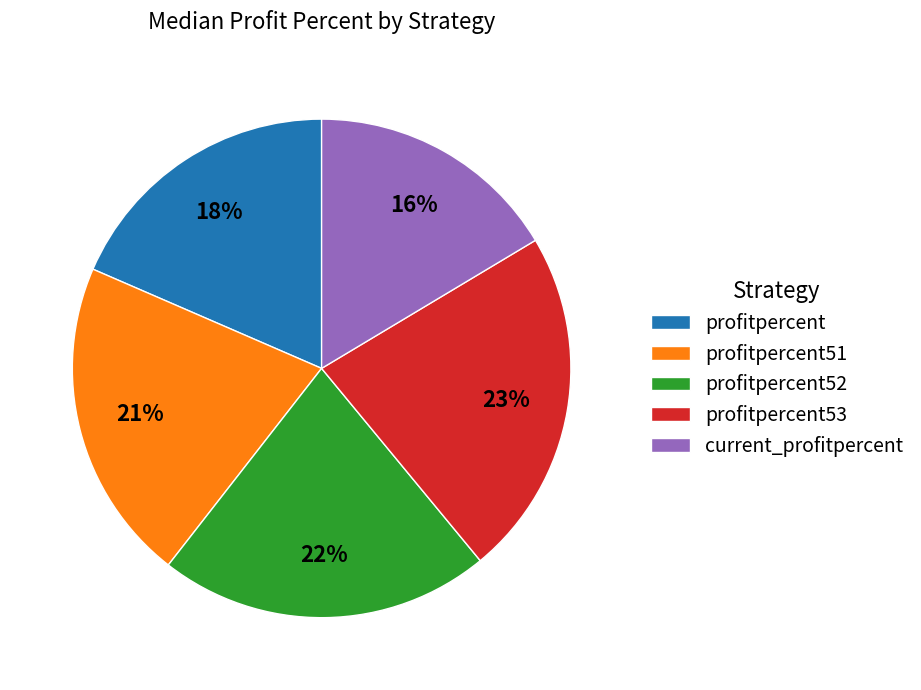

Does profitpercent51 represent more than half of the total?

No